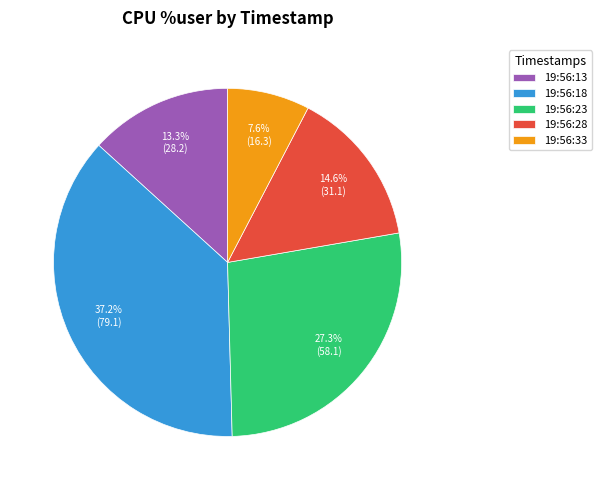

To the nearest percent, what portion does 19:56:13 represent?

13%